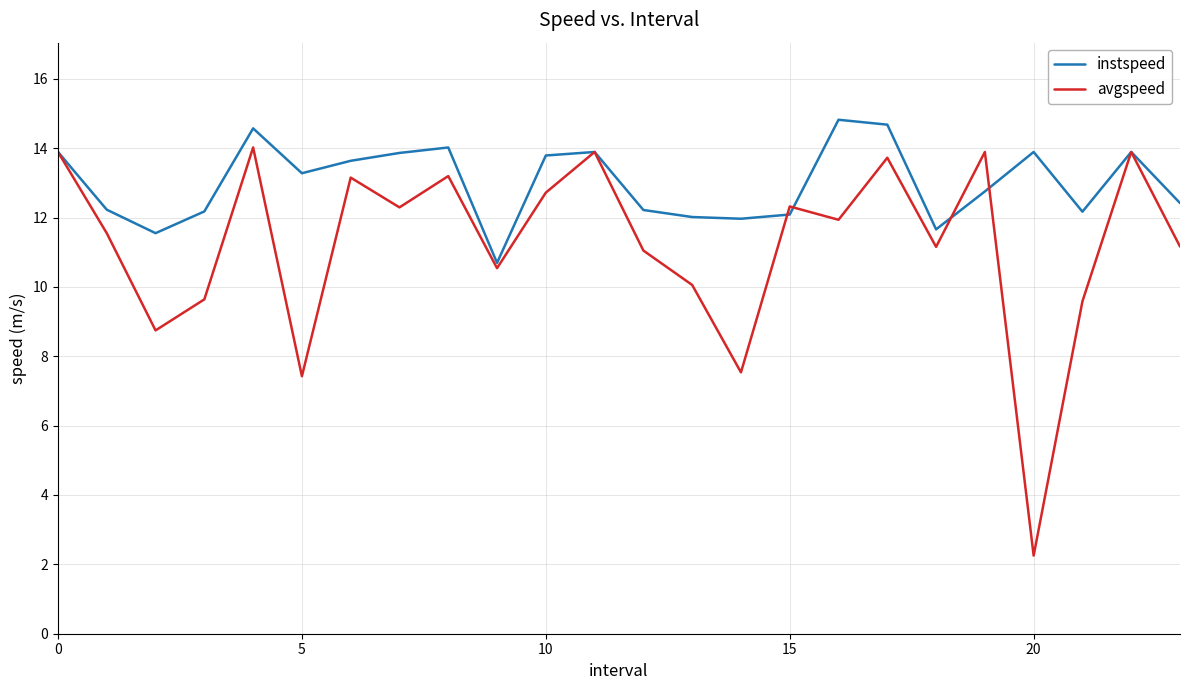

What is the difference between the maximum and minimum values in the instspeed series?

4.1